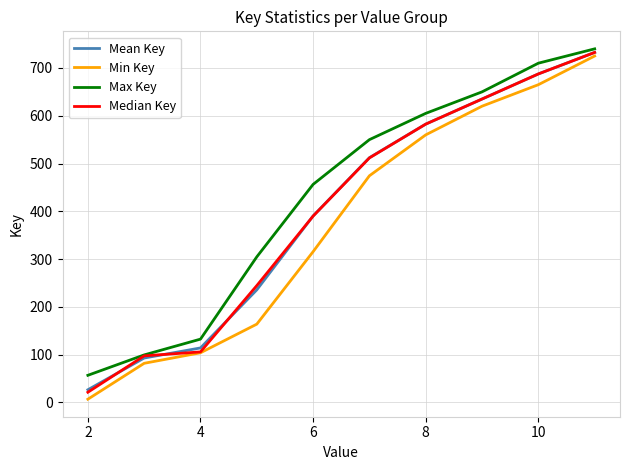

What is the greatest value displayed?

740.0